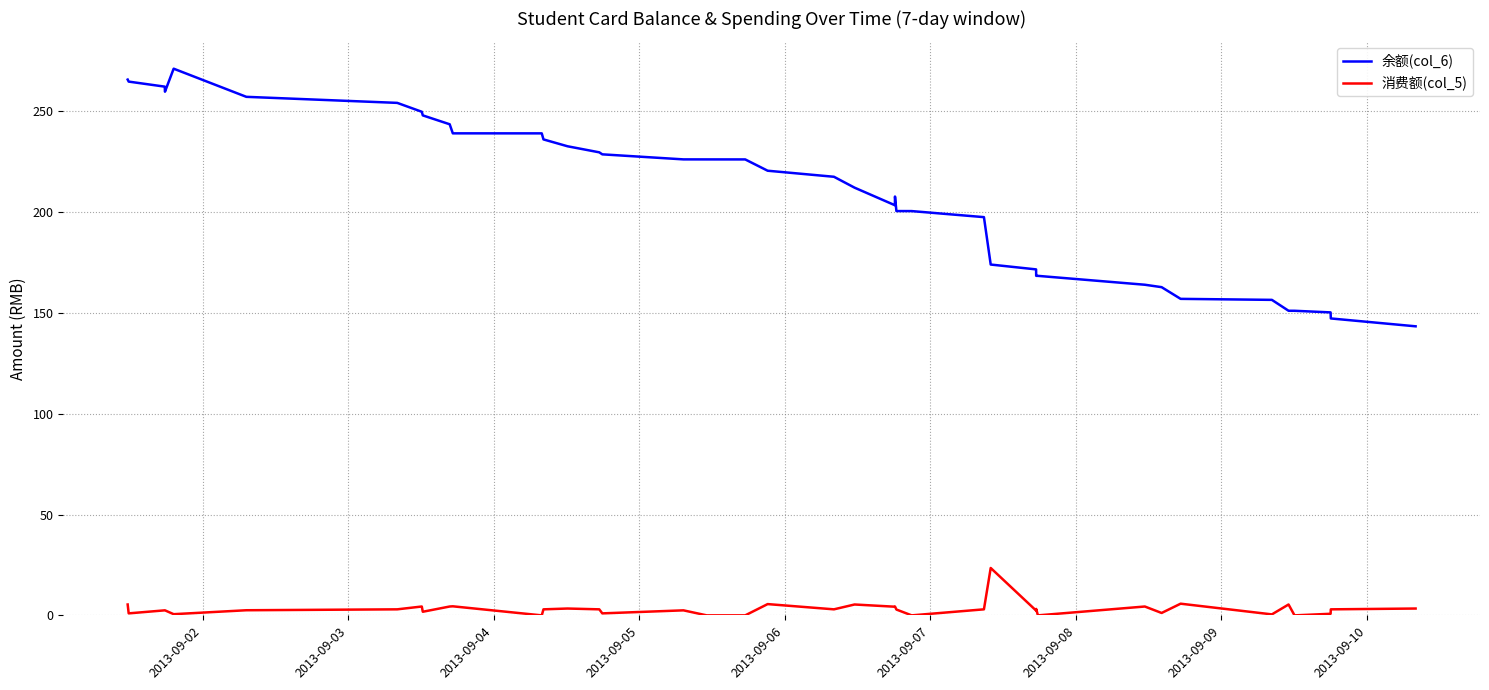

What is the difference between the second highest and second lowest values in the 消费额(col_5) series?

5.8